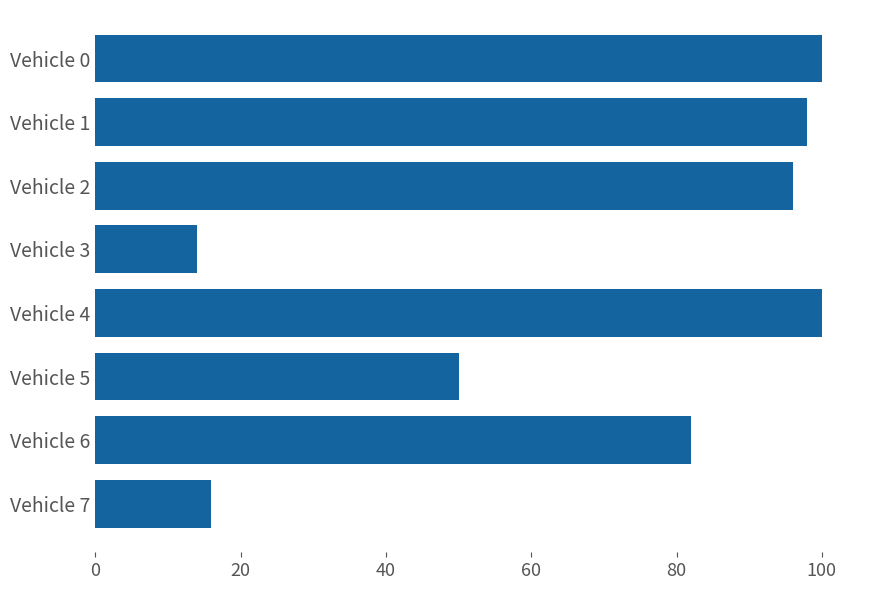

What is the maximum value shown in the chart?

100